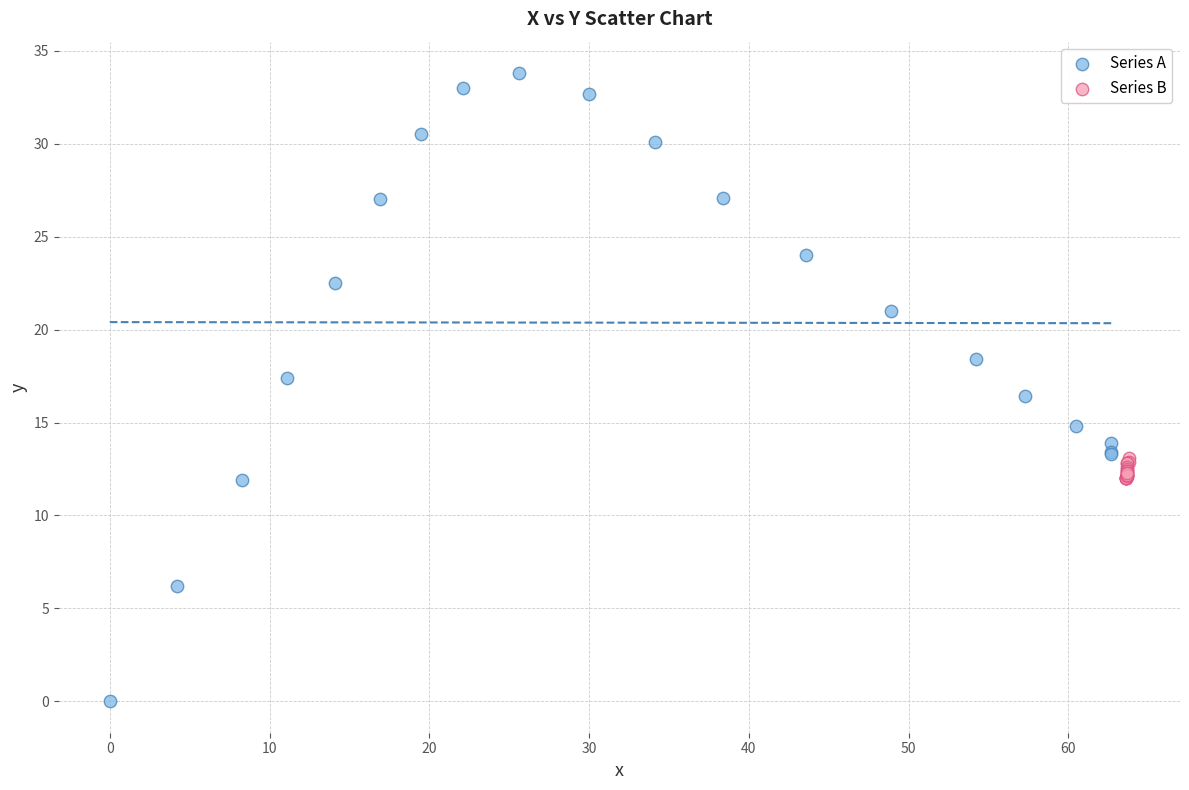

Which series contains the lowest Y value?

Series A